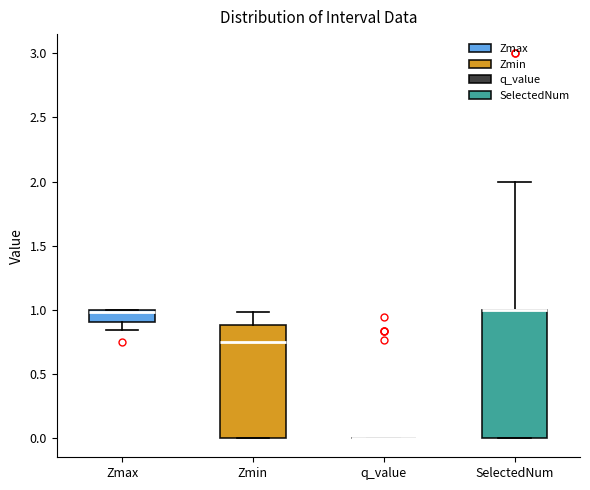

Comparing the boxes themselves (not the whiskers), which one is the tallest?

SelectedNum